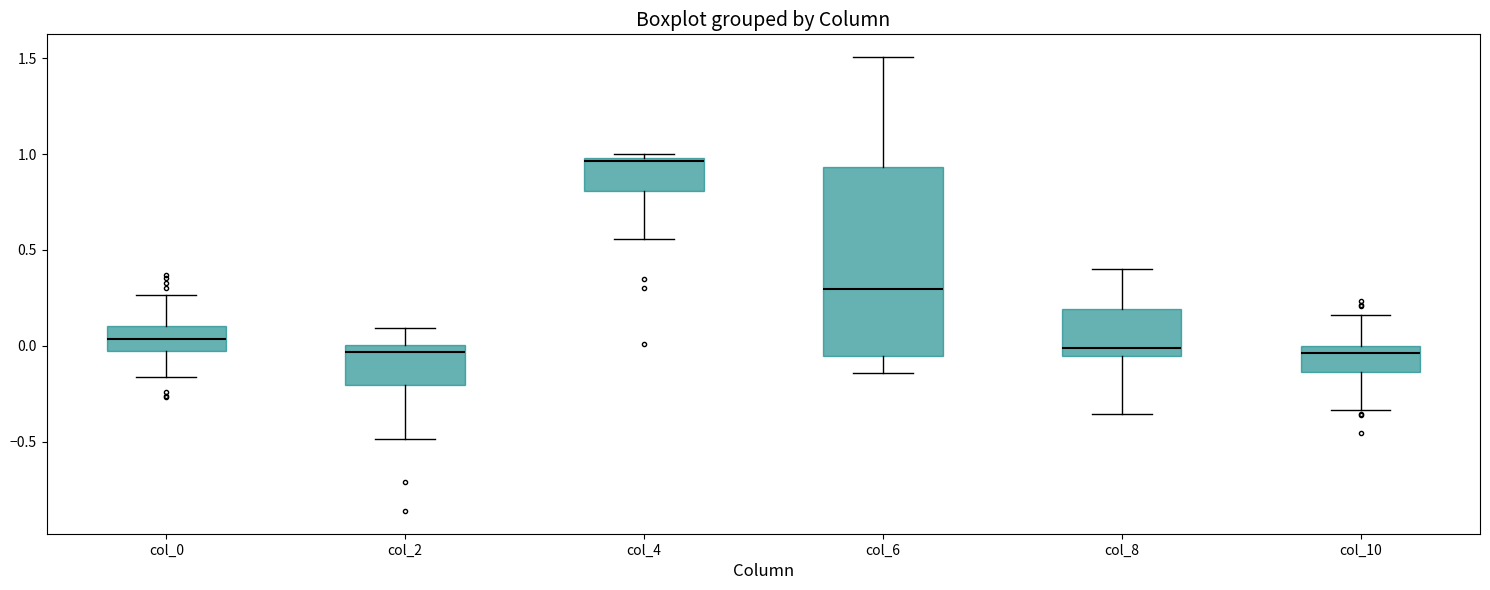

Comparing the boxes themselves (not the whiskers), which one is the tallest?

col_6